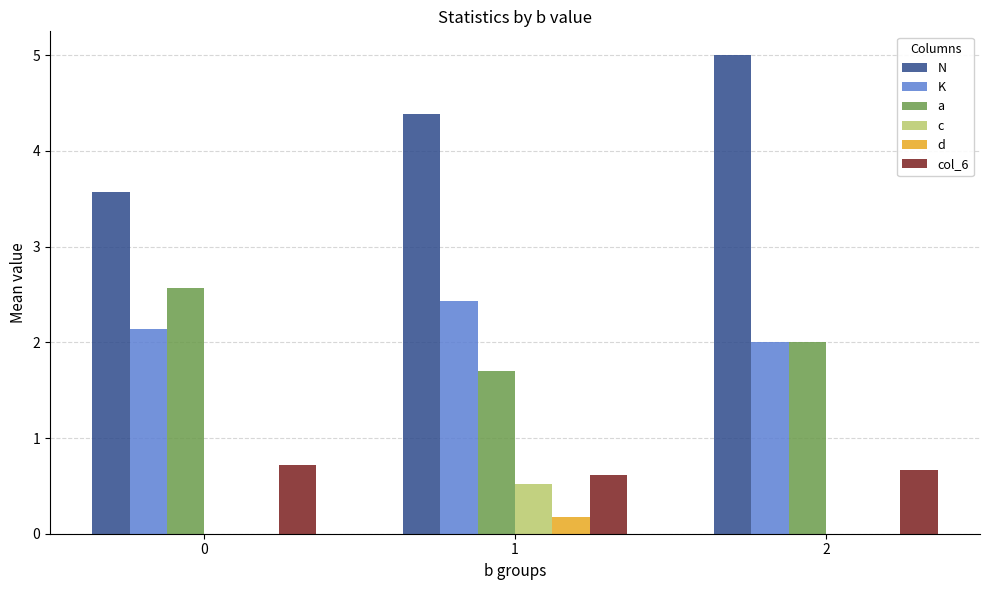

What is the greatest value displayed?

5.0